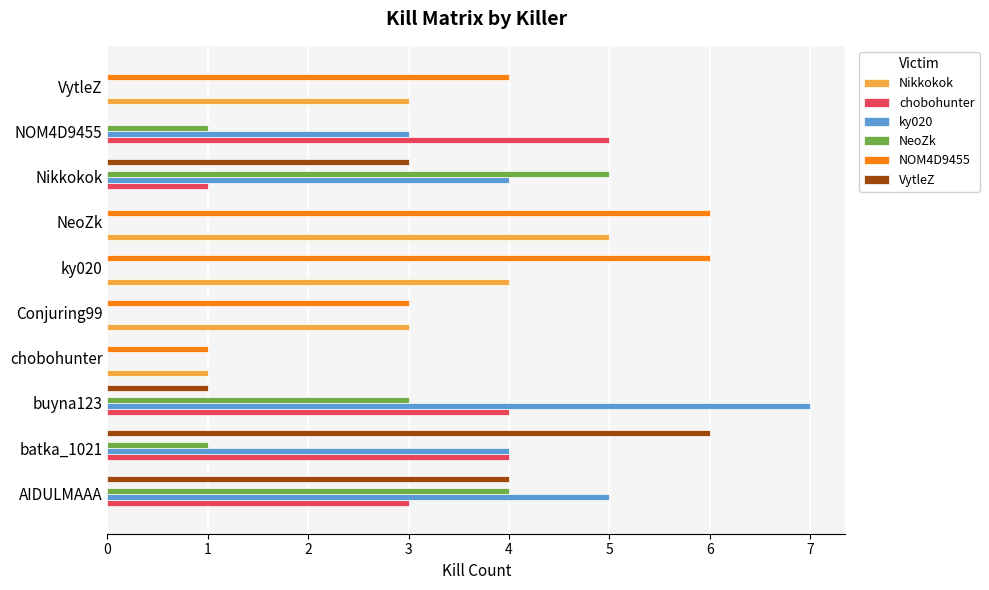

At which category is the sum across all series the highest?

AIDULMAAA